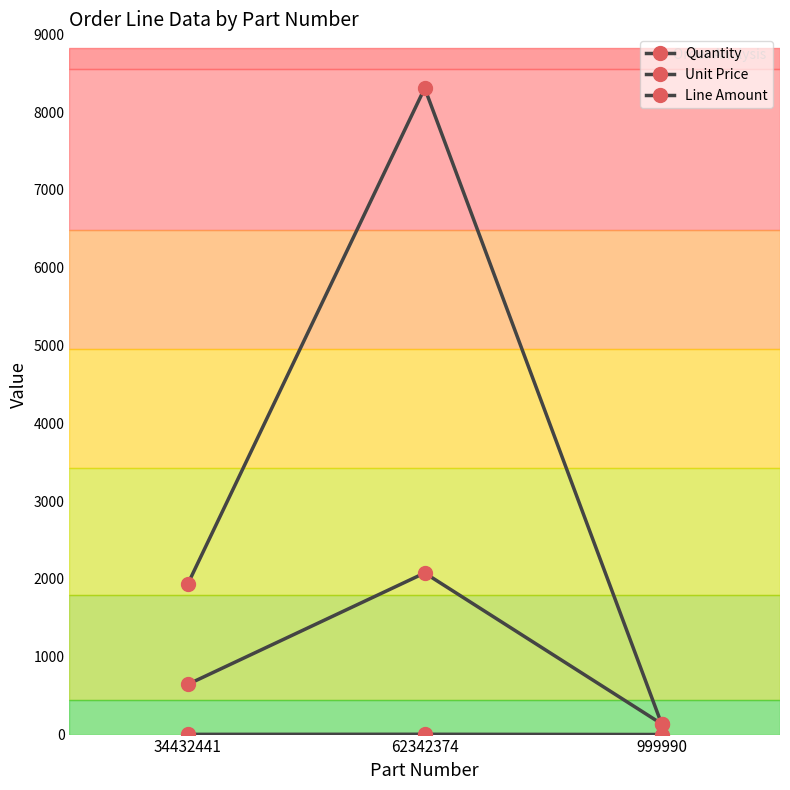

What is the difference between the Unit Price values at 34432441 and 999990?

507.6